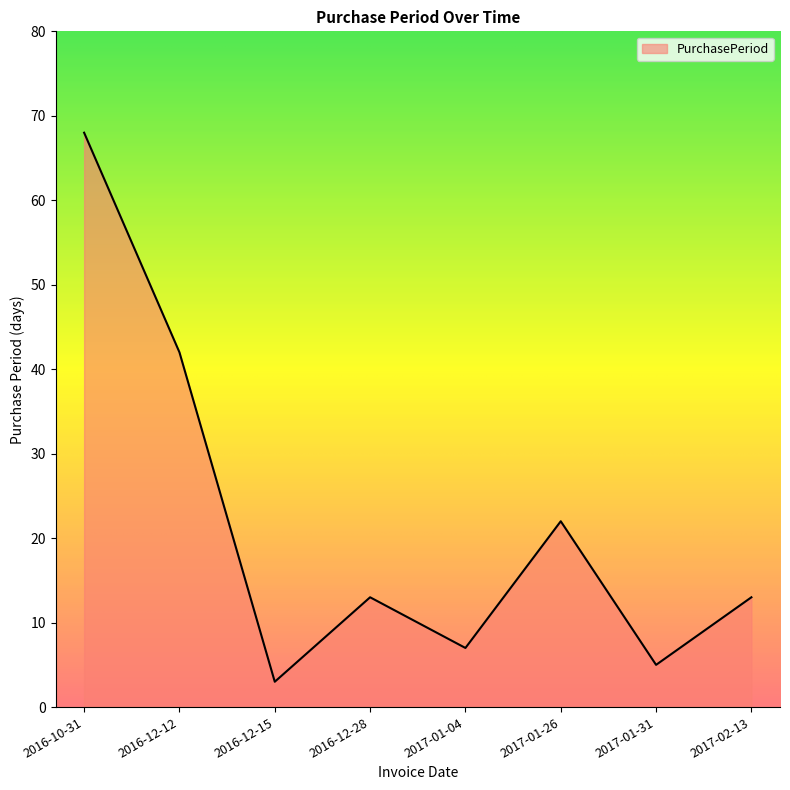

What is the change in value from 2016-12-12 to 2017-02-13?

-29